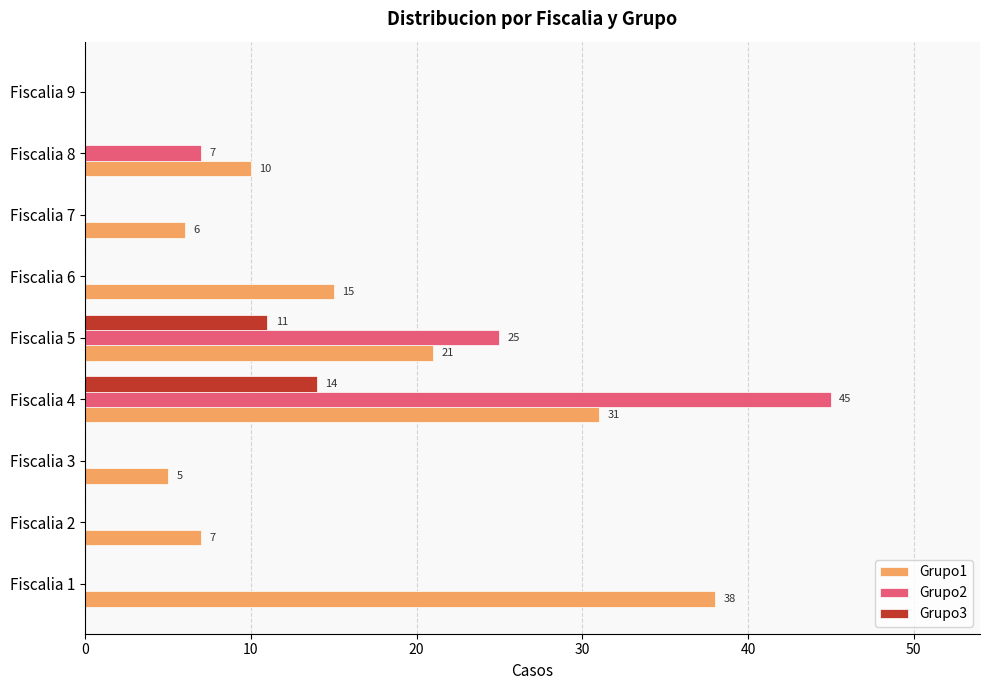

Which series changed the most between Fiscalia 1 and Fiscalia 4?

Grupo2